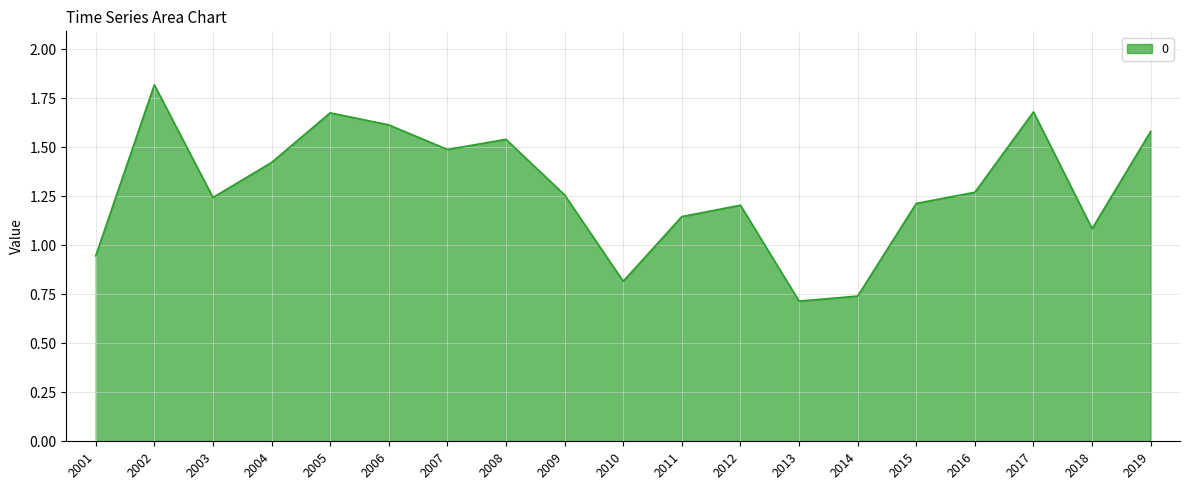

At which label is the value closest to 1?

2001